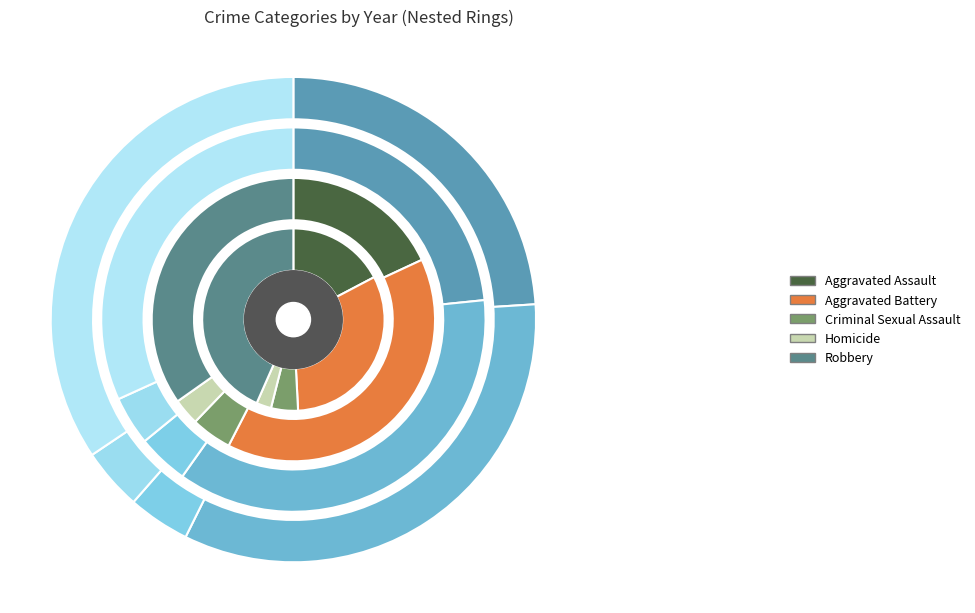

Which has a higher value, Aggravated Assault or Criminal Sexual Assault?

Aggravated Assault